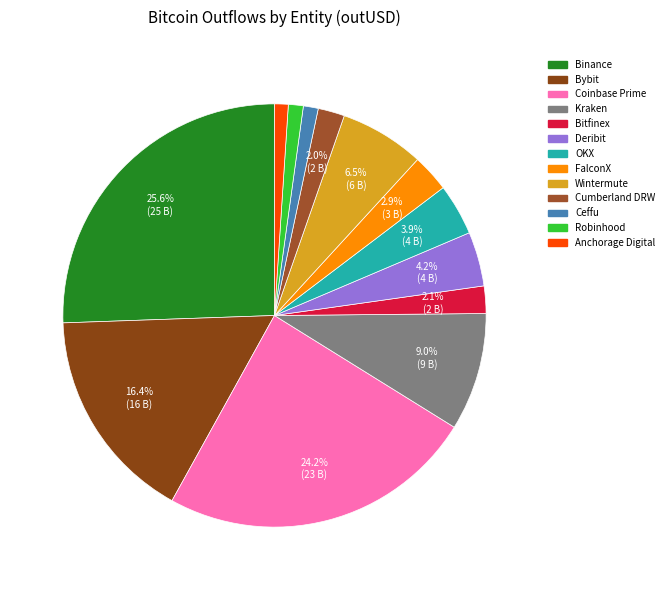

Which category has the biggest portion of the pie?

Binance